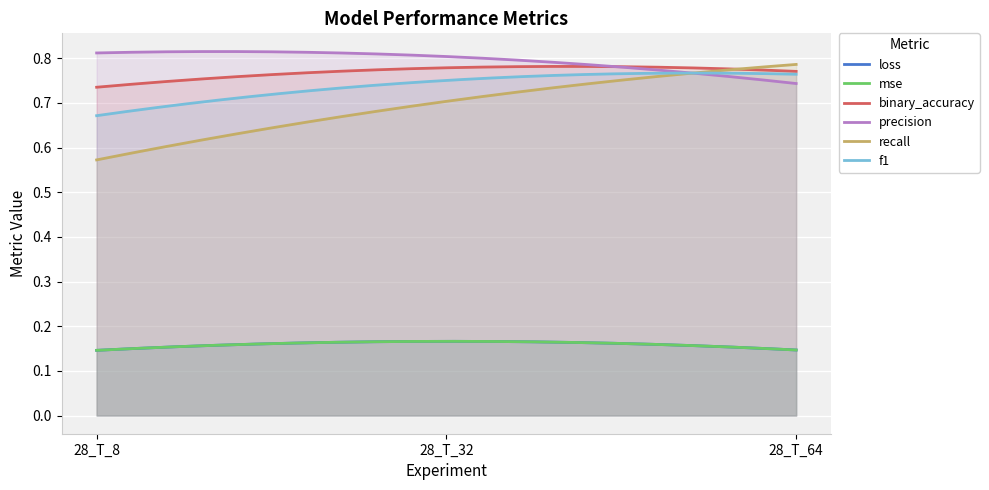

At which label is recall closest to 0?

28_T_8